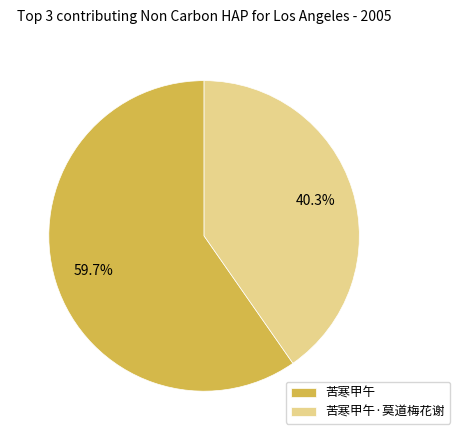

To the nearest percent, what is the average slice percentage?

50%